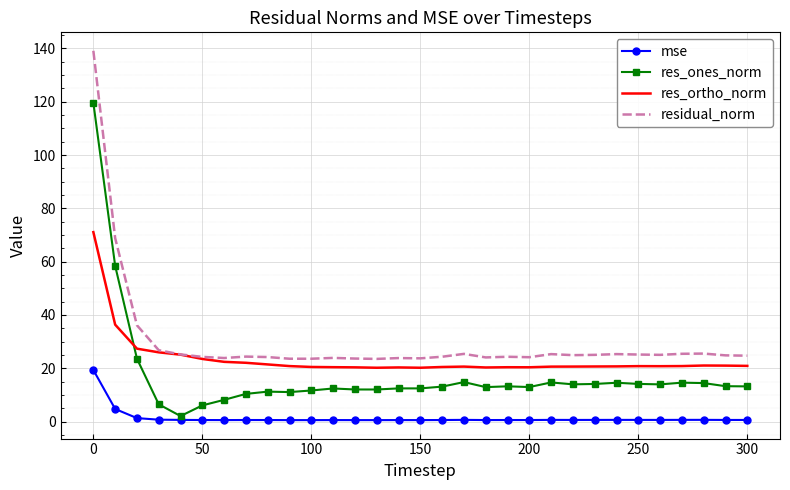

What is the difference between the second highest and minimum values in the mse series?

4.2